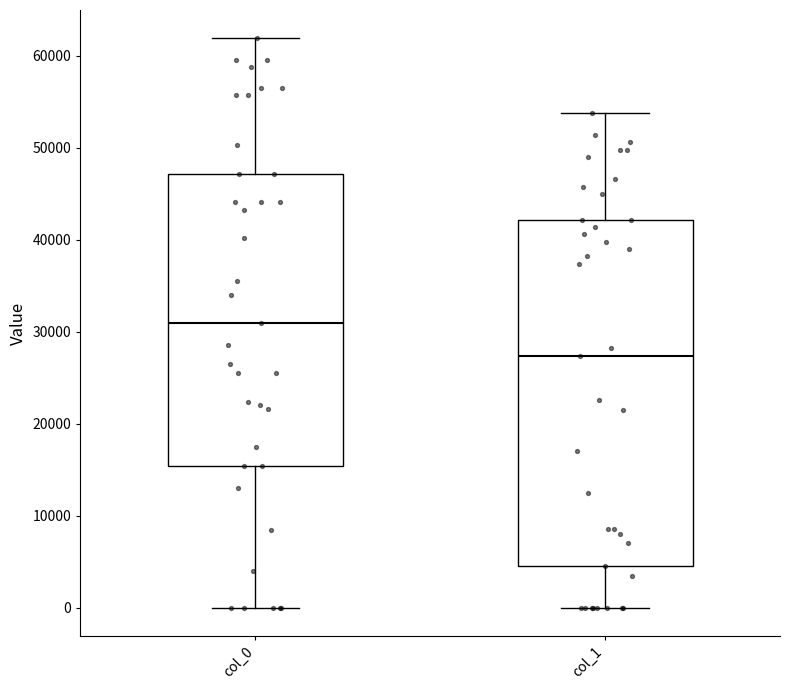

Where is the lower edge of the box for col_0 on the y-axis? The values are not printed on the chart, so give them approximately, as read against the axis.

15000